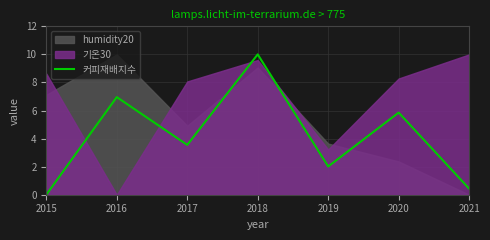

Is it true that the value at 2017 is 3.5?

True